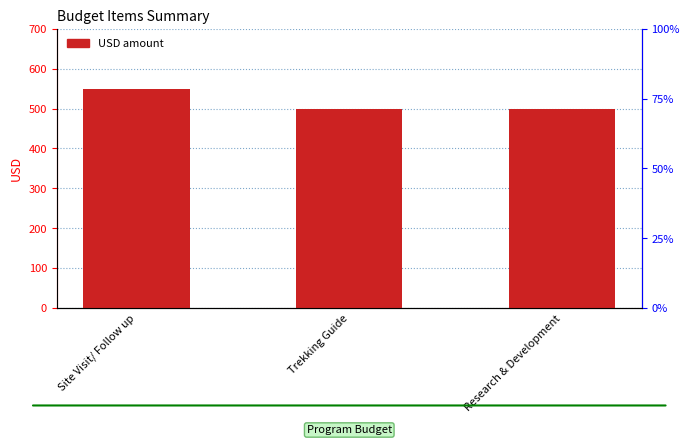

Which has a higher value, Research & Development or Site Visit/ Follow up?

Site Visit/ Follow up